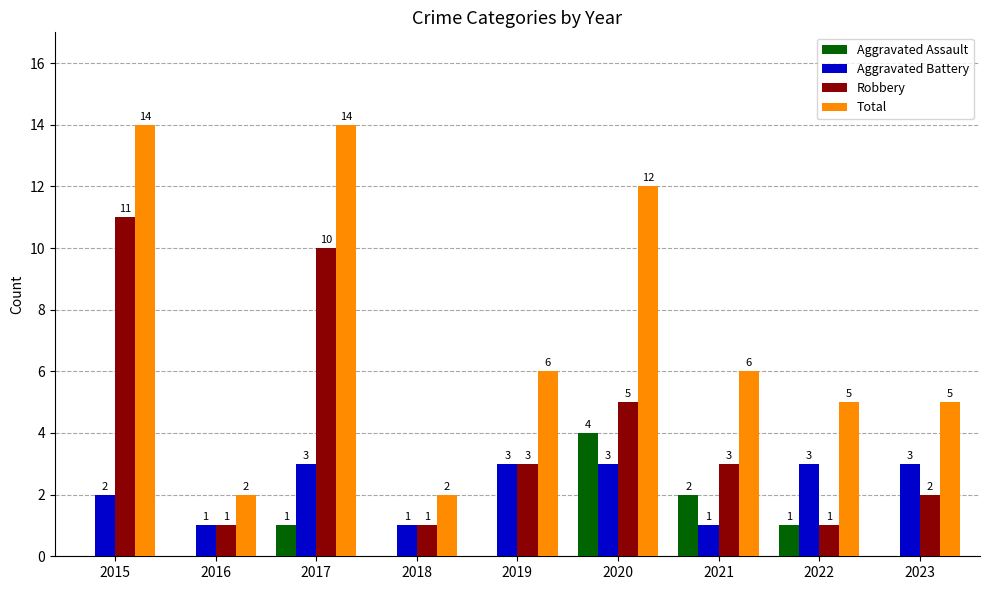

What are all the series names shown in the legend?

Aggravated Assault, Aggravated Battery, Robbery, Total